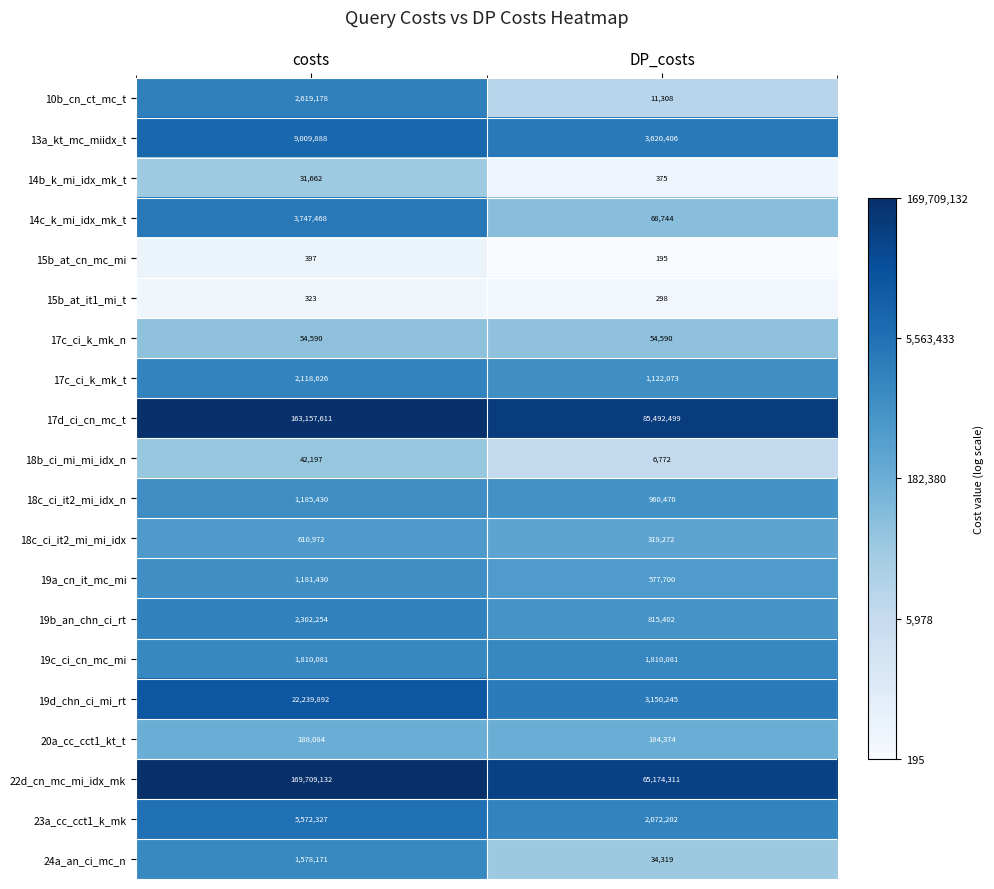

Between costs and DP_costs, which series saw the biggest shift?

22d_cn_mc_mi_idx_mk